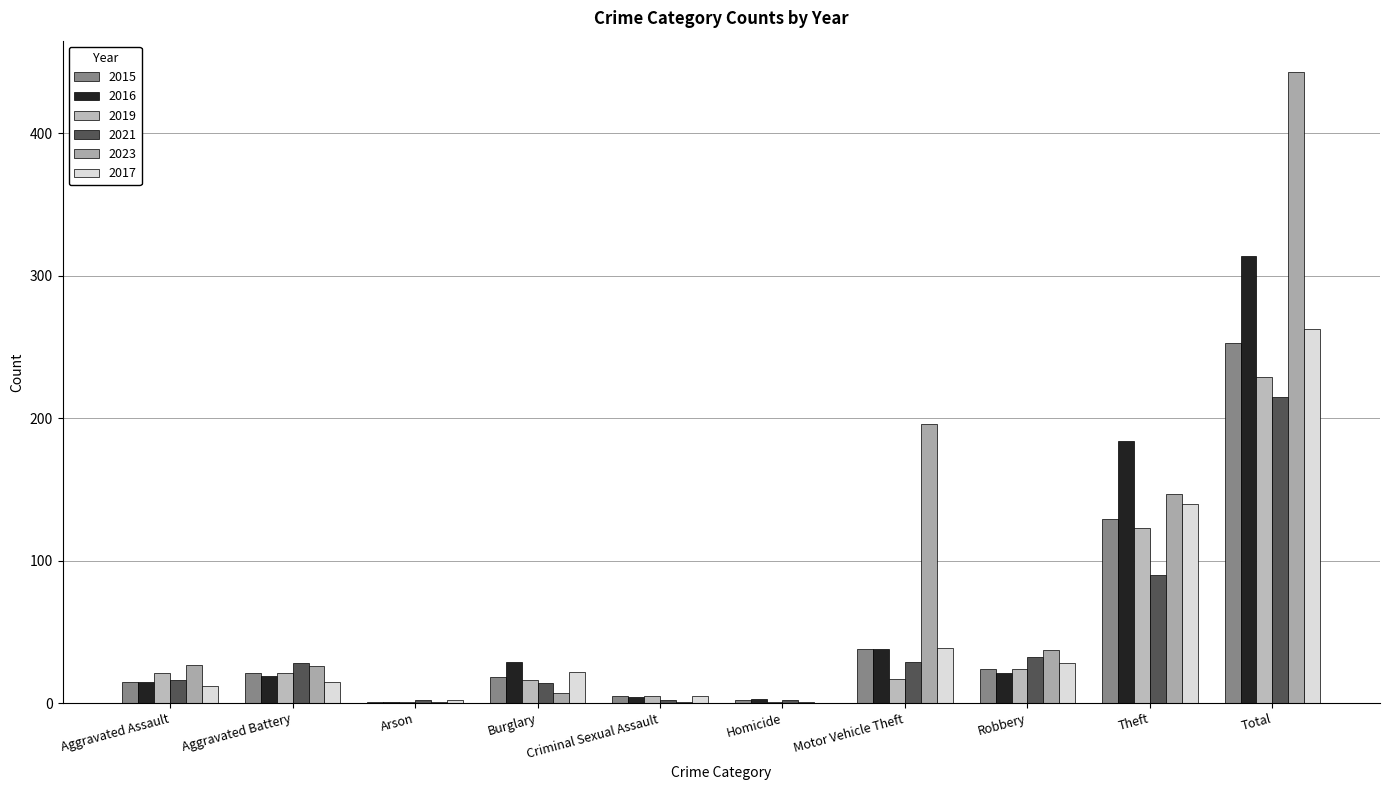

How many series are shown in this chart?

6